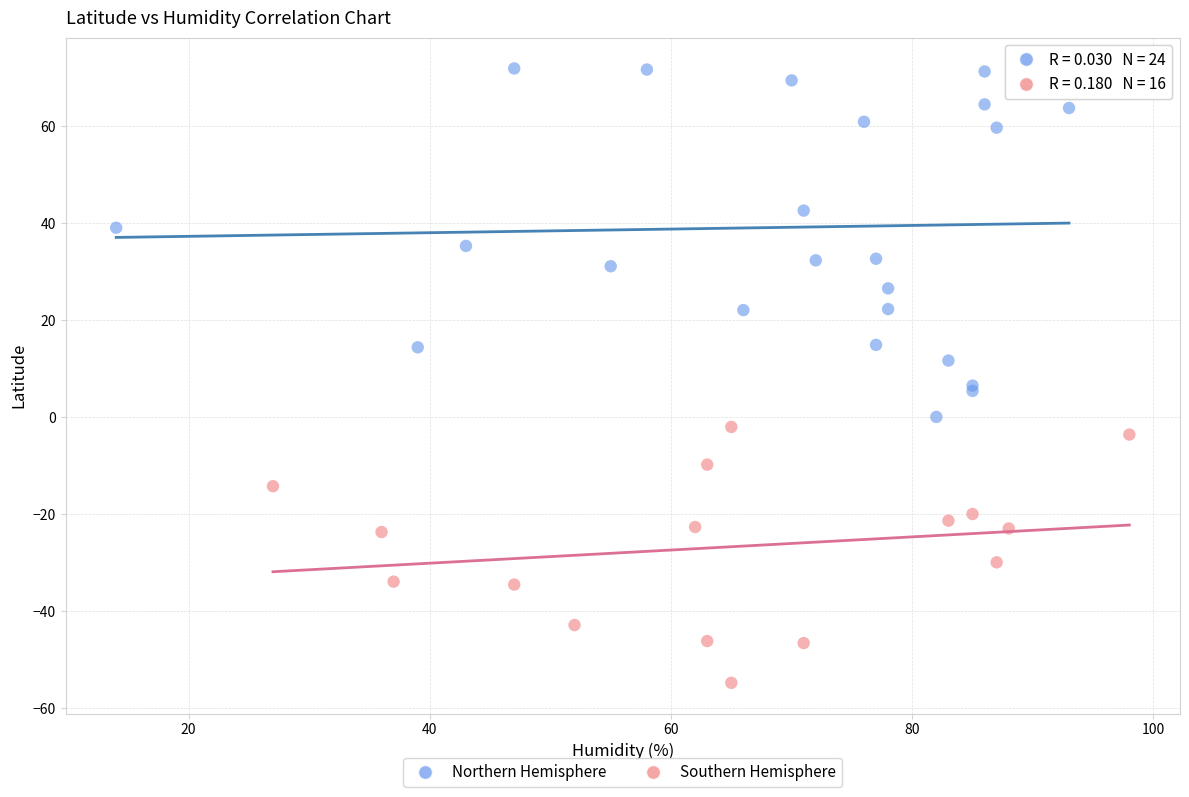

Which series contains the lowest Y value?

Southern Hemisphere